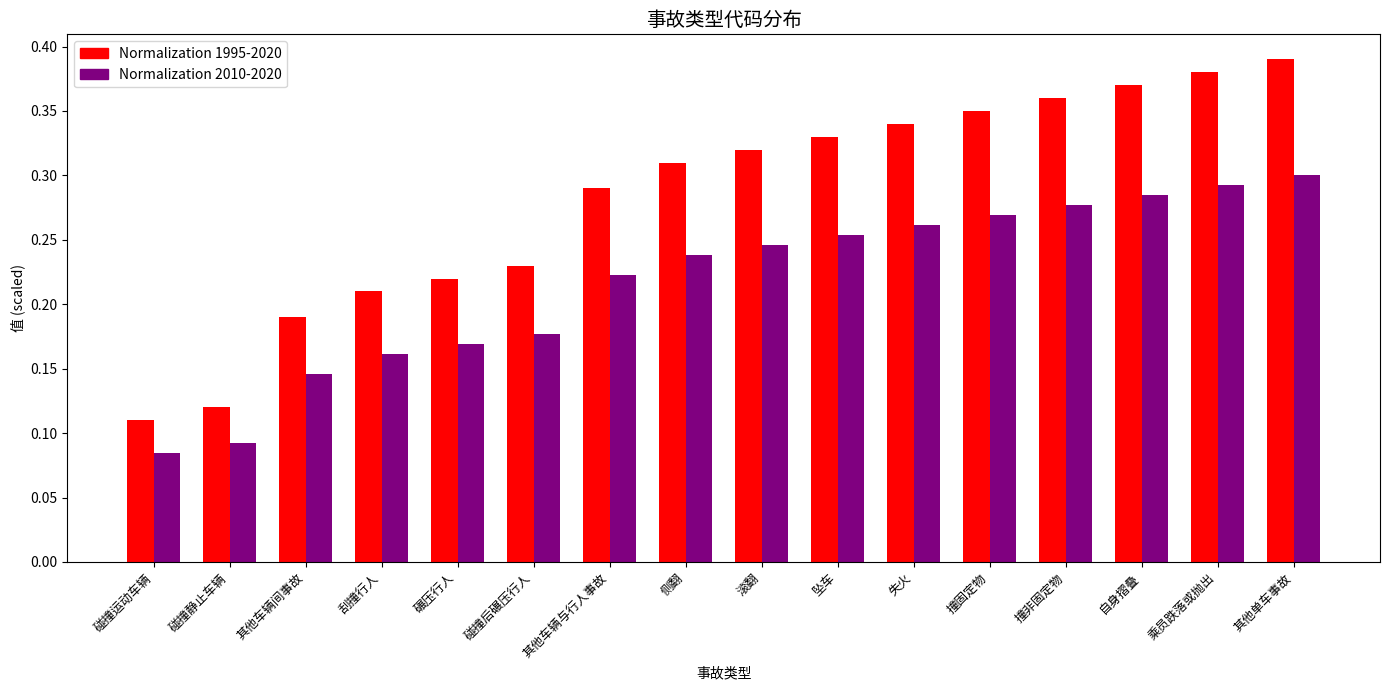

Which series has the widest spread of values?

Normalization 1995-2020